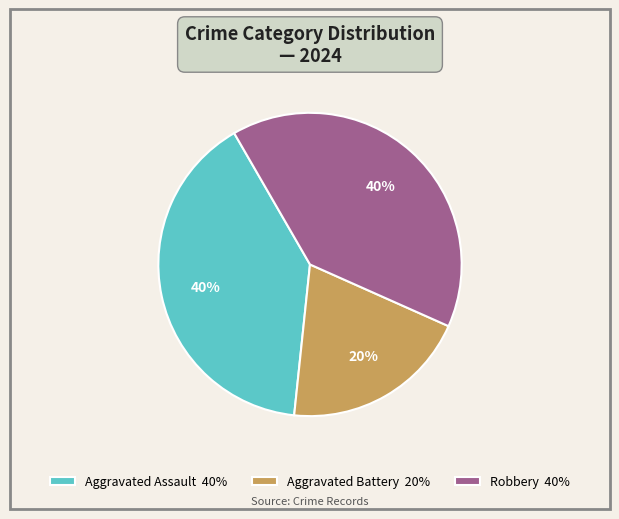

True or false: Robbery accounts for 40% of the total.

True